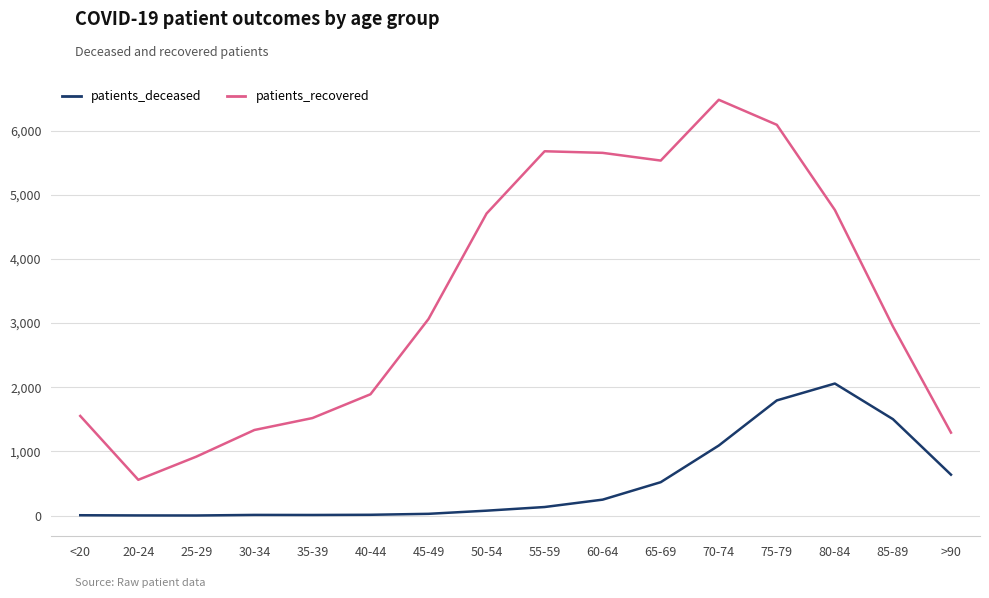

True or false: patients_recovered and patients_deceased intersect in this chart.

False